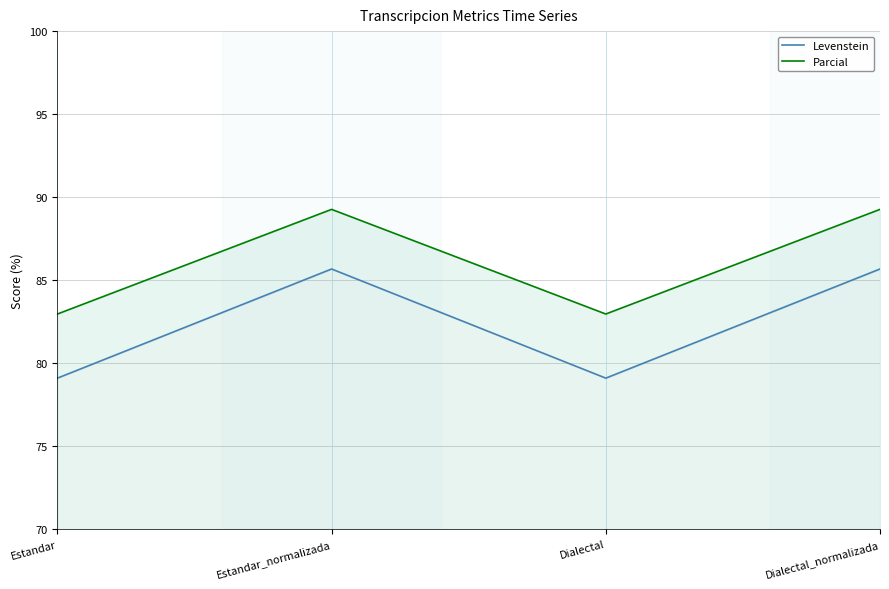

List the series in order of their peak value, highest first.

Parcial, Levenstein